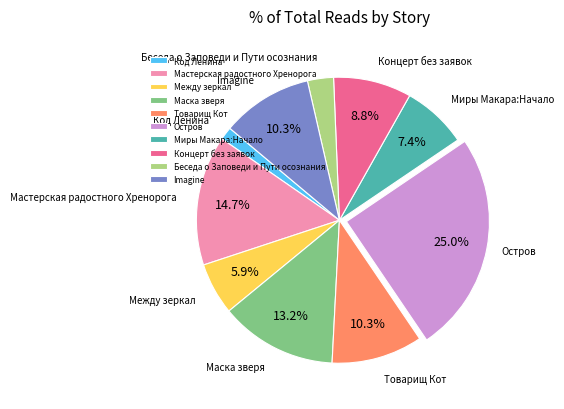

Which category has the smallest portion of the pie?

Код Ленина